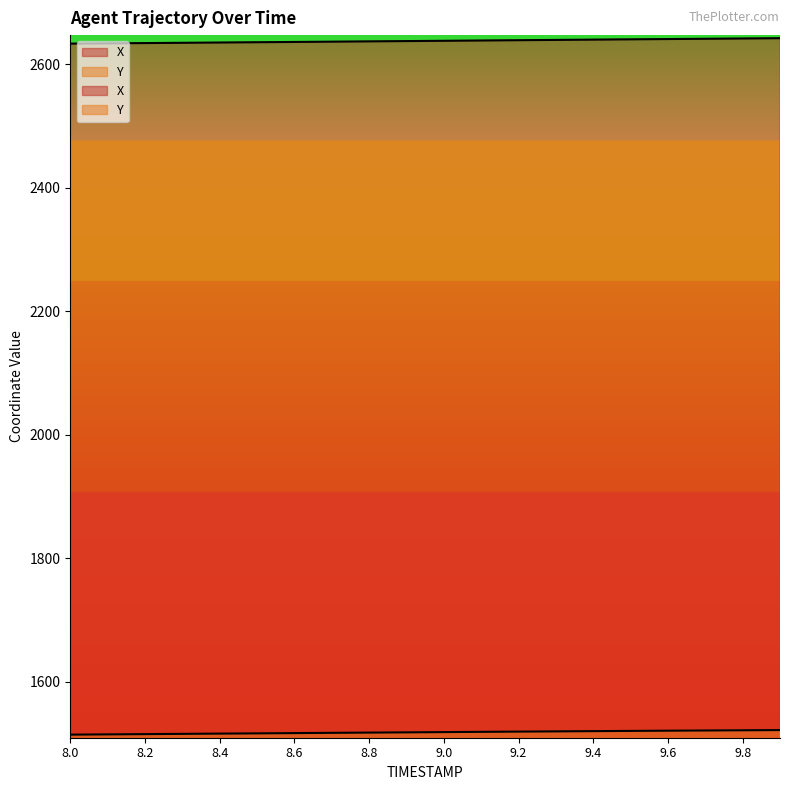

Reading left to right, transcribe all the data shown in this chart.

X: 2633.3	2633.8	2634.2	2634.7	2635.1	2635.6	2636.1	2636.5	2637.0	2637.4	2637.9	2638.4	2638.9	2639.3	2639.8	2640.3	2640.8	2641.2	2641.7	2642.1
Y: 1514.7	1515.1	1515.5	1515.9	1516.3	1516.7	1517.2	1517.6	1518.0	1518.4	1518.8	1519.2	1519.6	1520.0	1520.3	1520.7	1521.1	1521.4	1521.7	1522.1